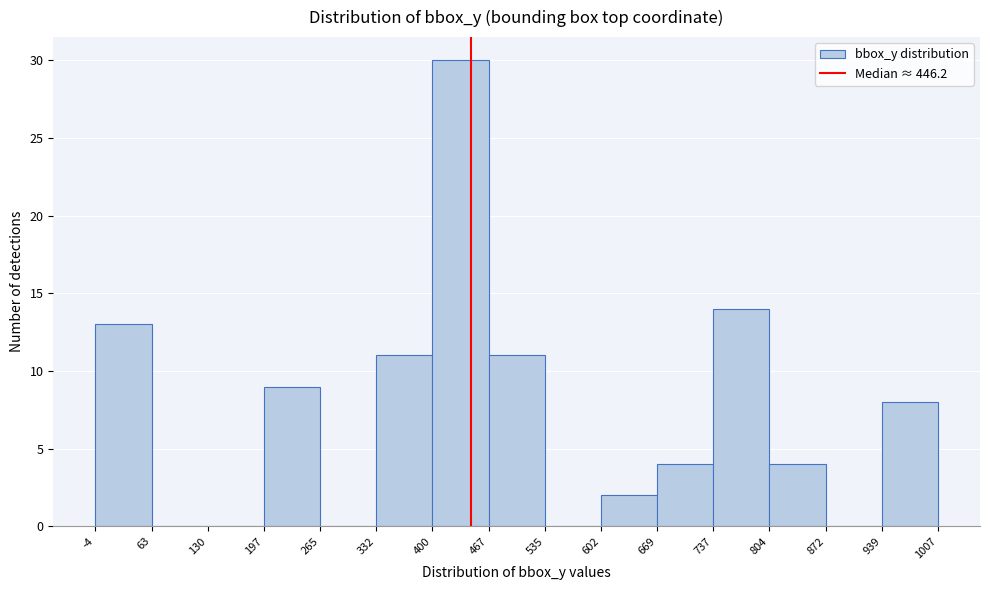

Reading left to right, transcribe this chart: for each bar, give the range it covers on the x-axis and its height. The values are not printed on the chart, so give them approximately, as read against the axis.

-4 to 63: 13
63 to 130: 0
130 to 197: 0
197 to 265: 9
265 to 332: 0
332 to 400: 11
400 to 467: 30
467 to 535: 11
535 to 602: 0
602 to 669: 2
669 to 737: 4
737 to 804: 14
804 to 872: 4
872 to 939: 0
939 to 1007: 8